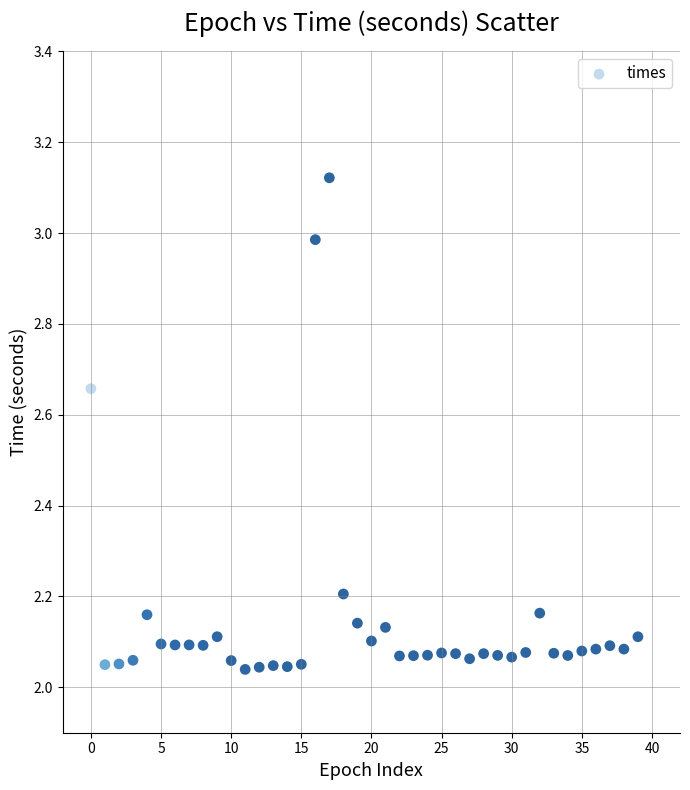

What is the range of Y values (max minus min)?

1.1